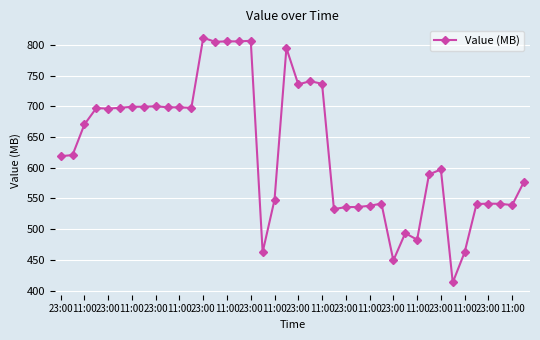

What is the maximum value shown in the chart?

811.7